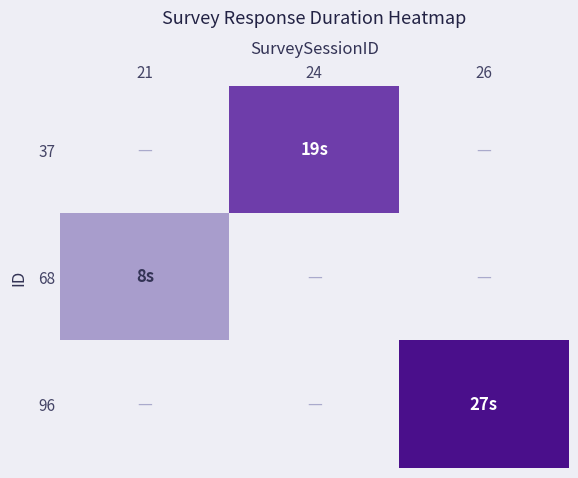

Which series has the largest range (max minus min)?

68